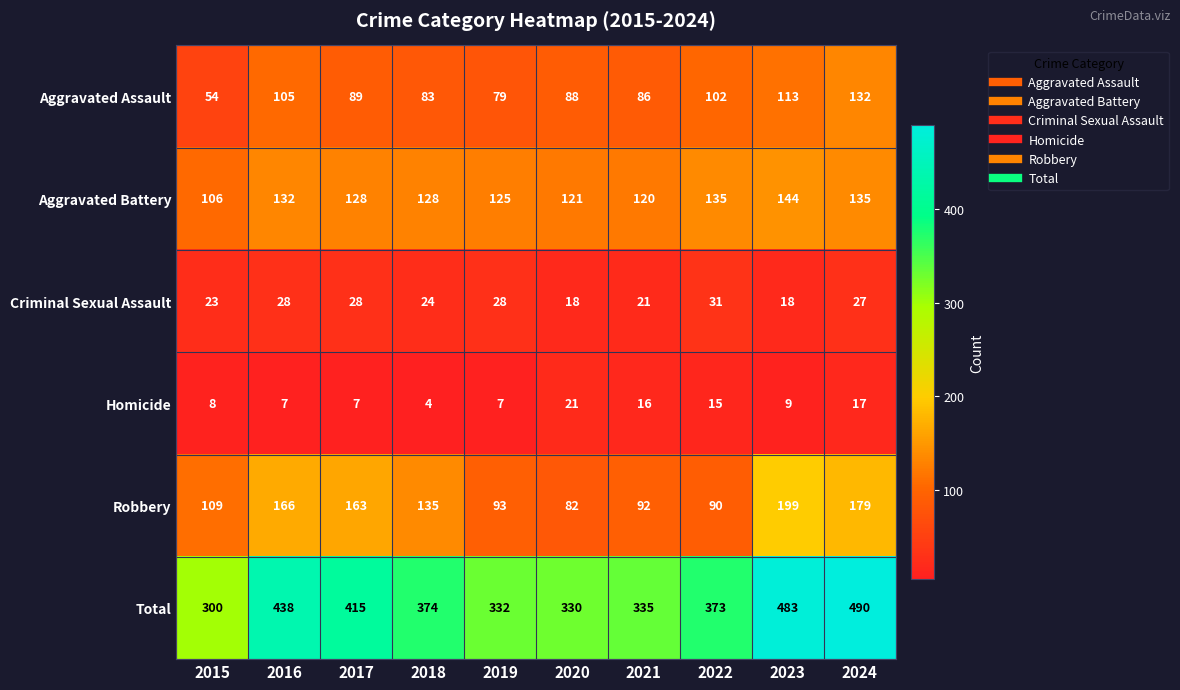

At which category is the sum across all series the highest?

2024